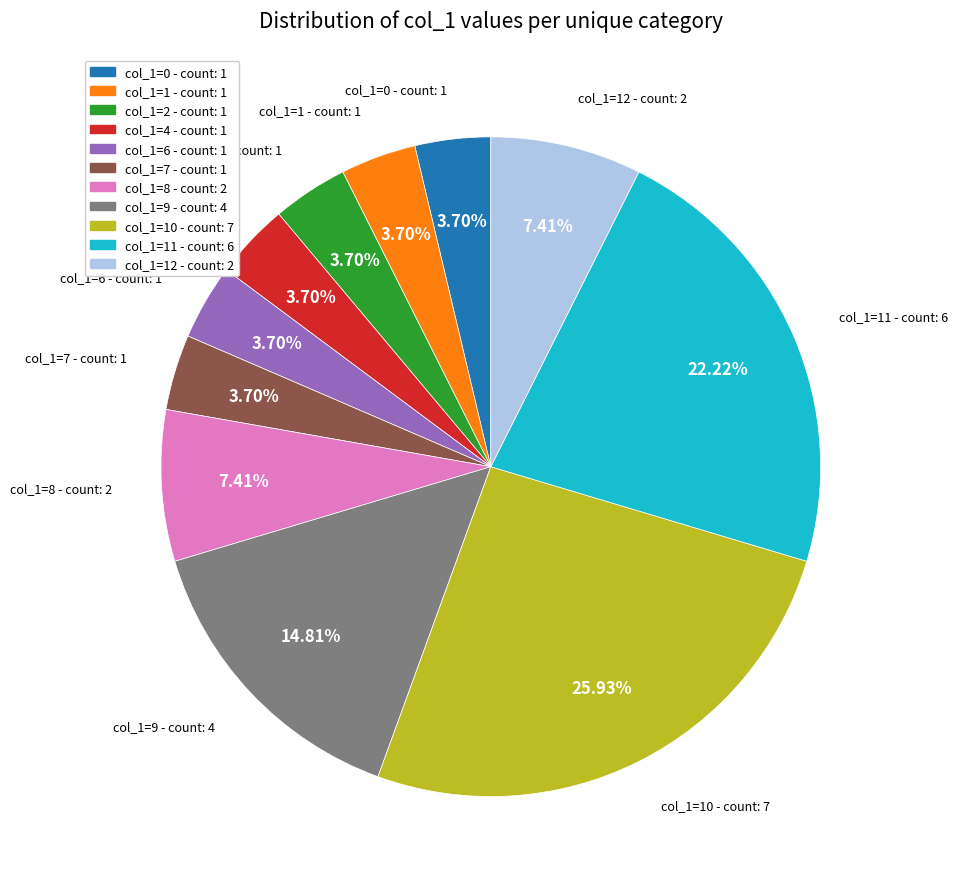

How many segments does this pie chart have?

11